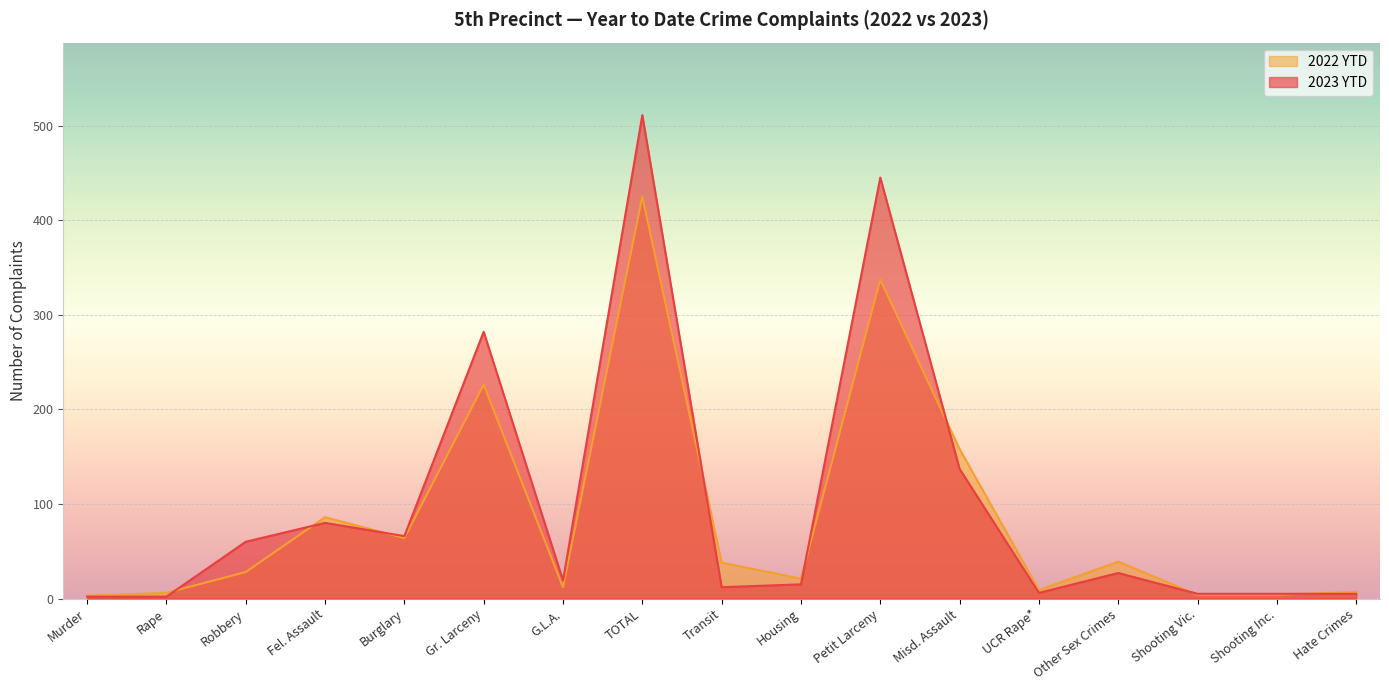

In 2023 YTD, how many points are lower than both neighbors (excluding endpoints)?

4